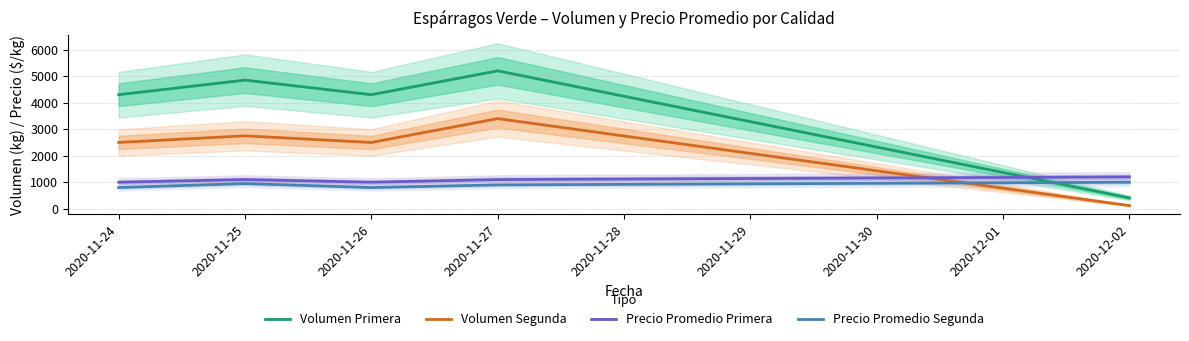

Which series ends up on top after the final intersection of Volumen Primera and Precio Promedio Segunda?

Precio Promedio Segunda